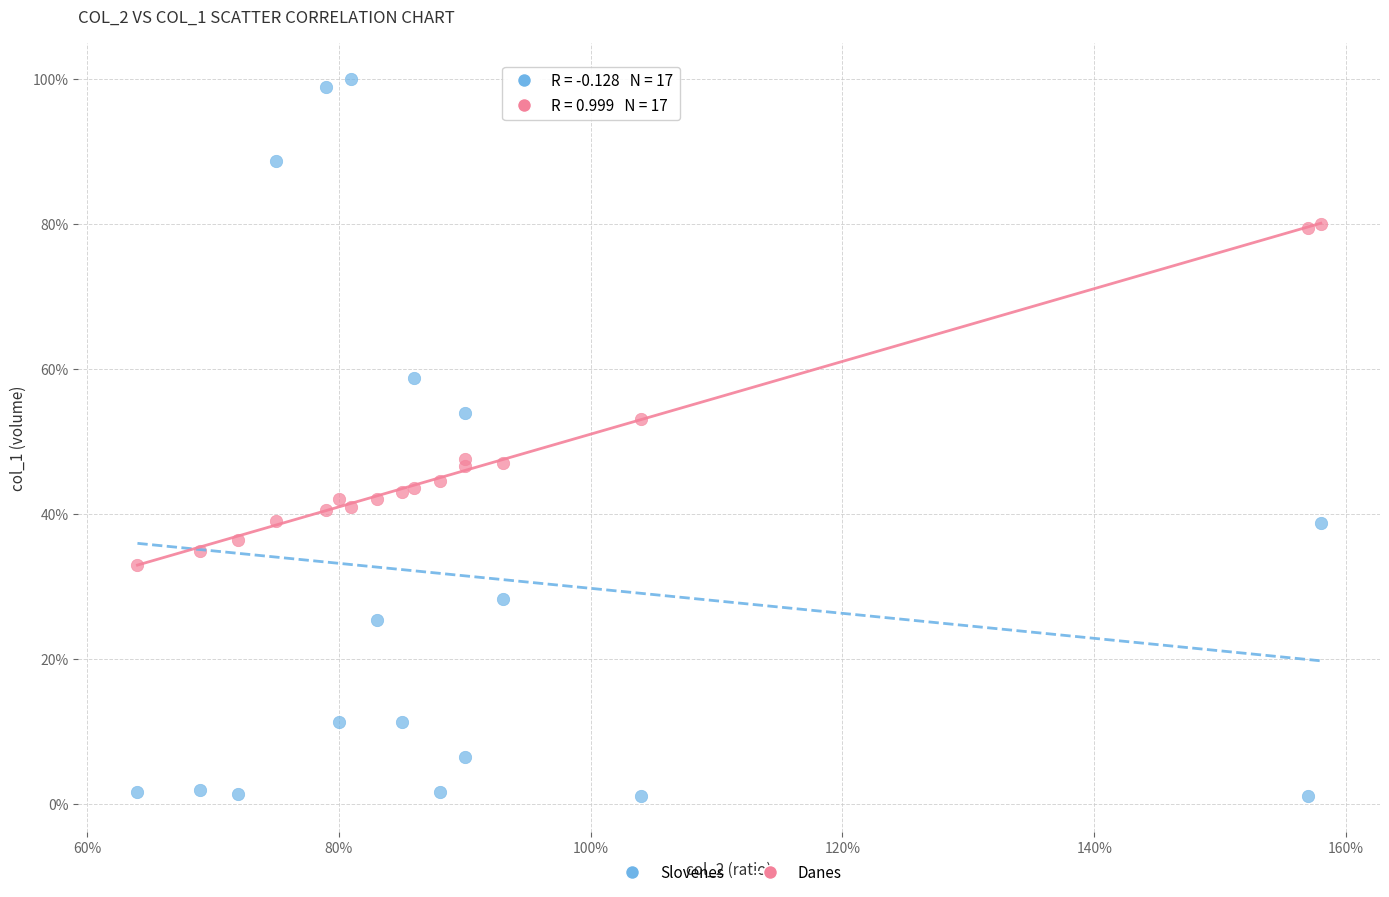

Which series has the widest spread of Y values?

Slovenes